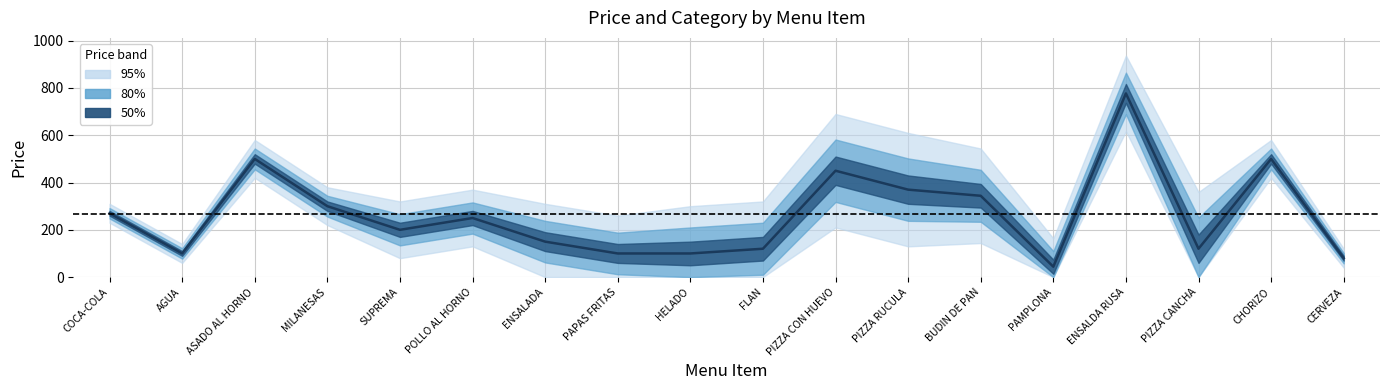

List the labels in order of value, largest first.

ENSALDA RUSA, ASADO AL HORNO, CHORIZO, PIZZA CON HUEVO, PIZZA RUCULA, BUDIN DE PAN, MILANESAS, COCA-COLA, POLLO AL HORNO, SUPREMA, ENSALADA, FLAN, PIZZA CANCHA, AGUA, PAPAS FRITAS, HELADO, CERVEZA, PAMPLONA